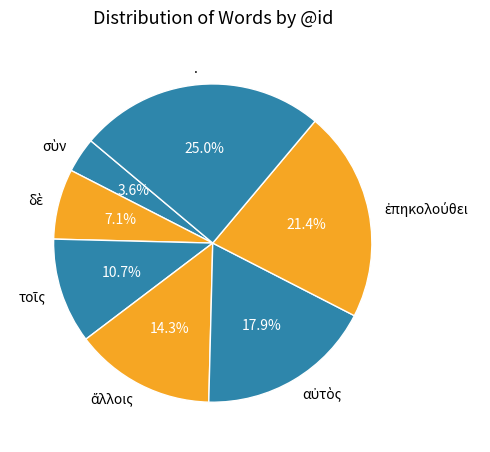

Is there a majority slice in this chart?

No